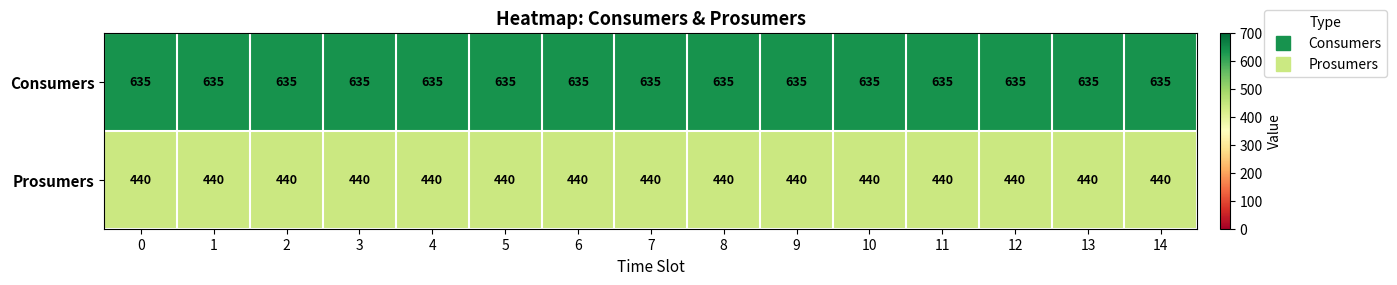

What is the highest value of the Prosumers series?

440